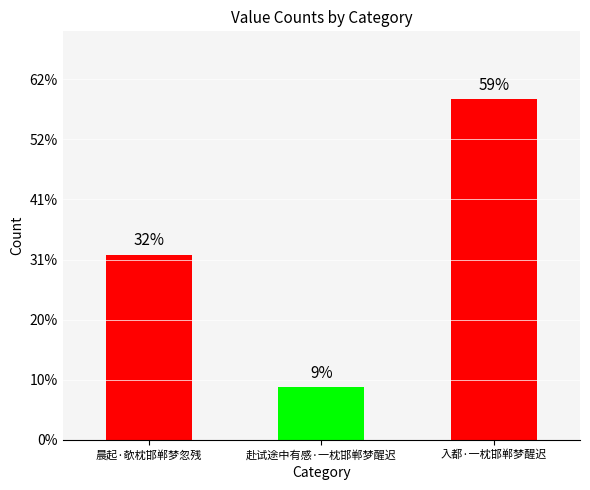

Are the bars horizontal?

No